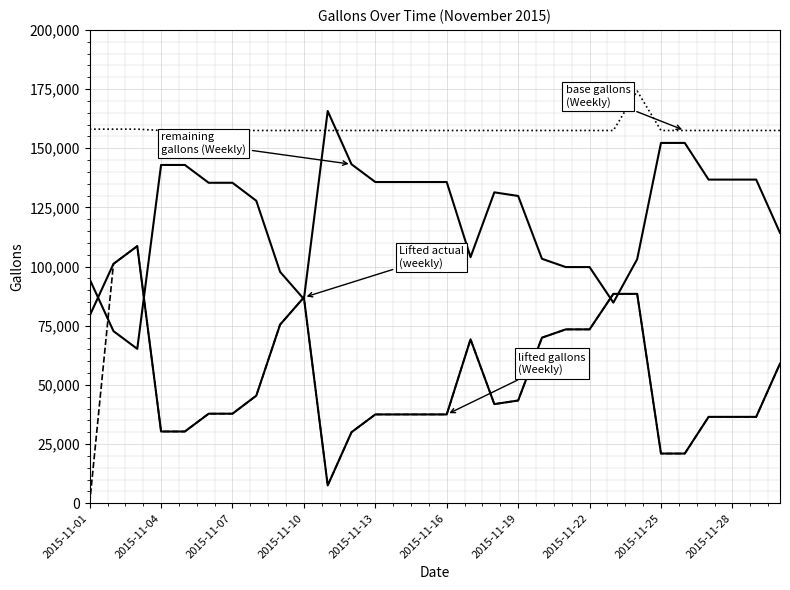

Is this an area chart (filled region under the line)?

No